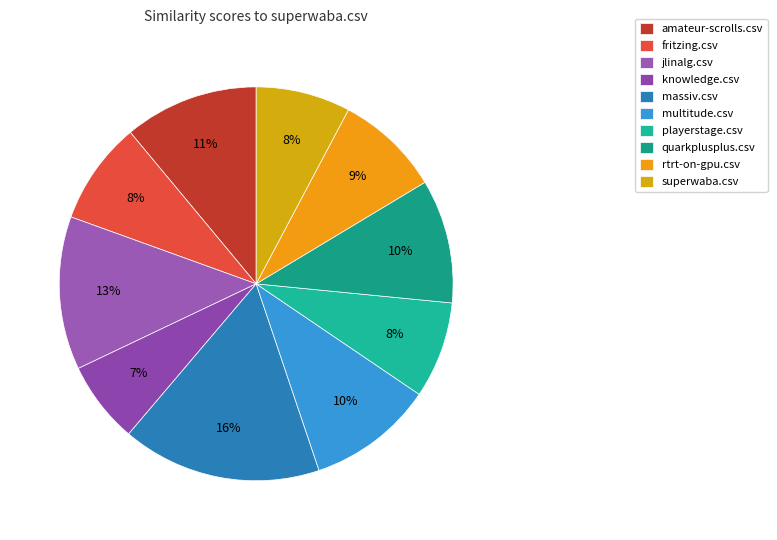

How many segments does this pie chart have?

10